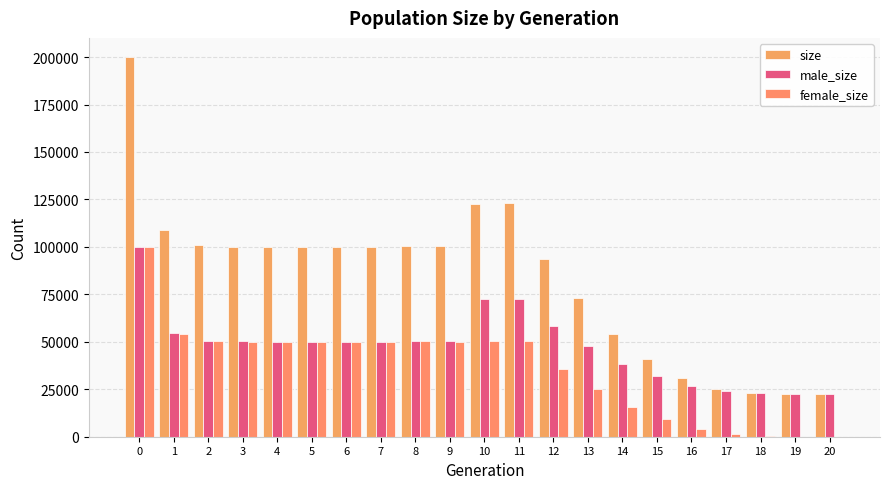

Between 0 and 19, which series saw the biggest shift?

size